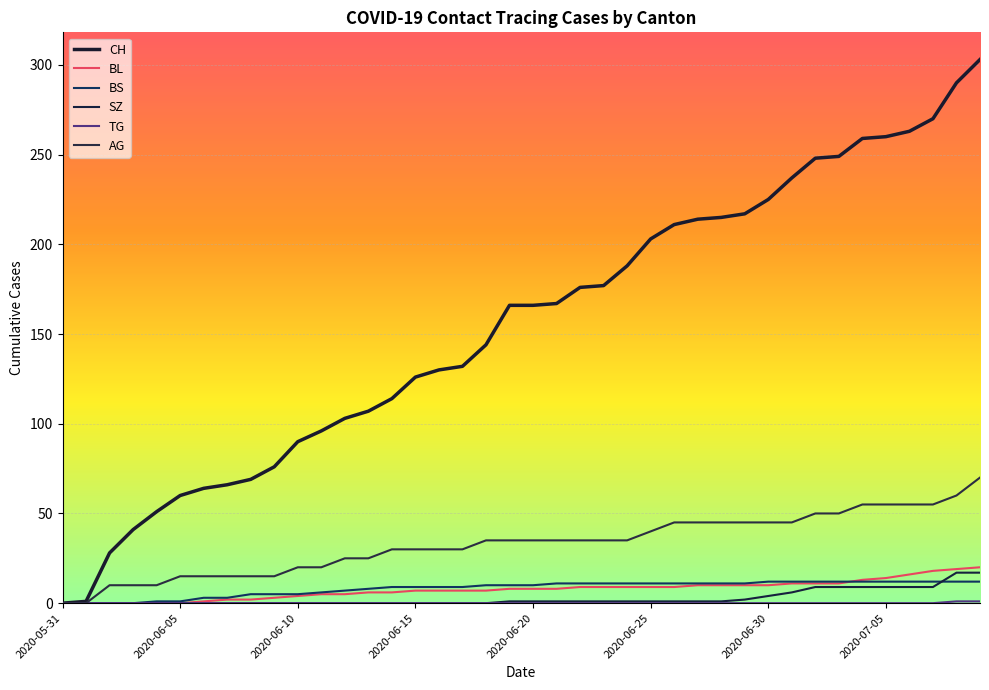

True or false: BL and SZ cross at least once.

False